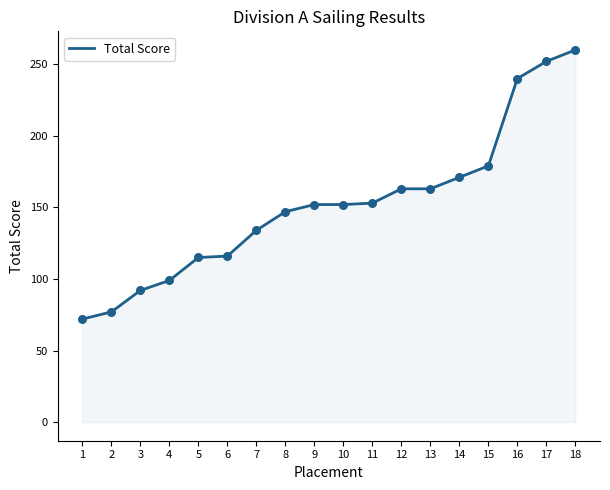

What is the change in value from 4 to 13?

+64